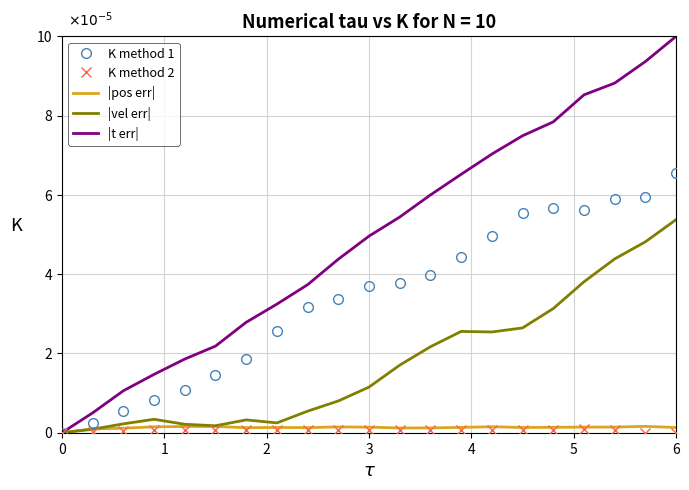

How many positive values does the K method 1 series have?

20